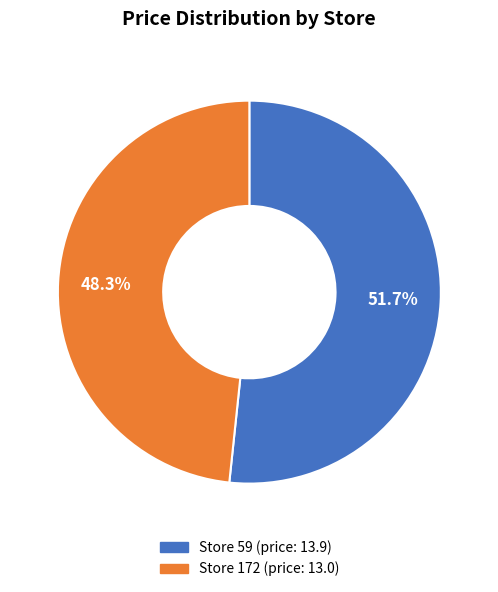

Is there any slice that represents more than half of the pie?

Yes